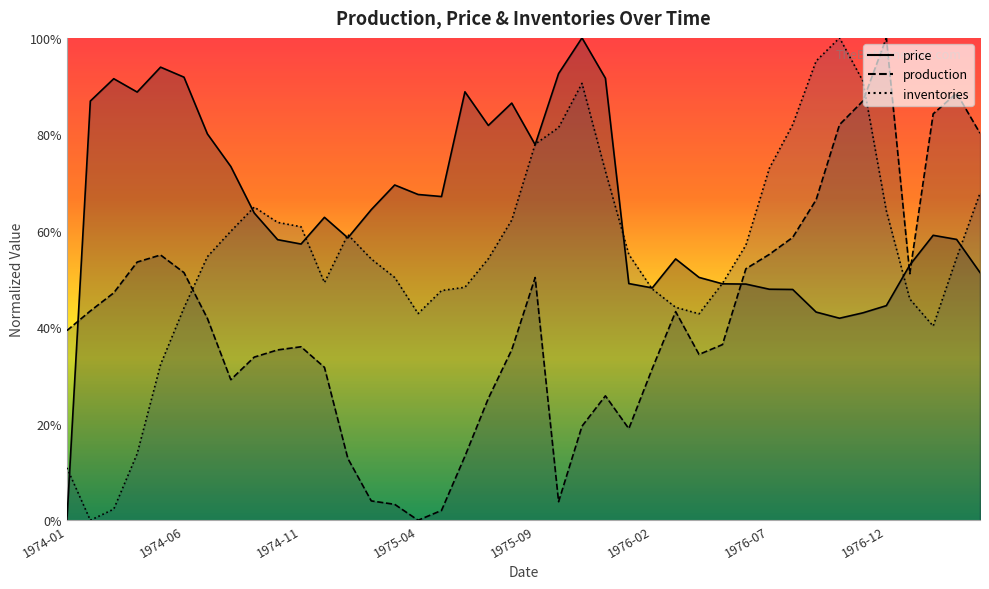

True or false: inventories has a value of 1.1 at 1974-08.

False